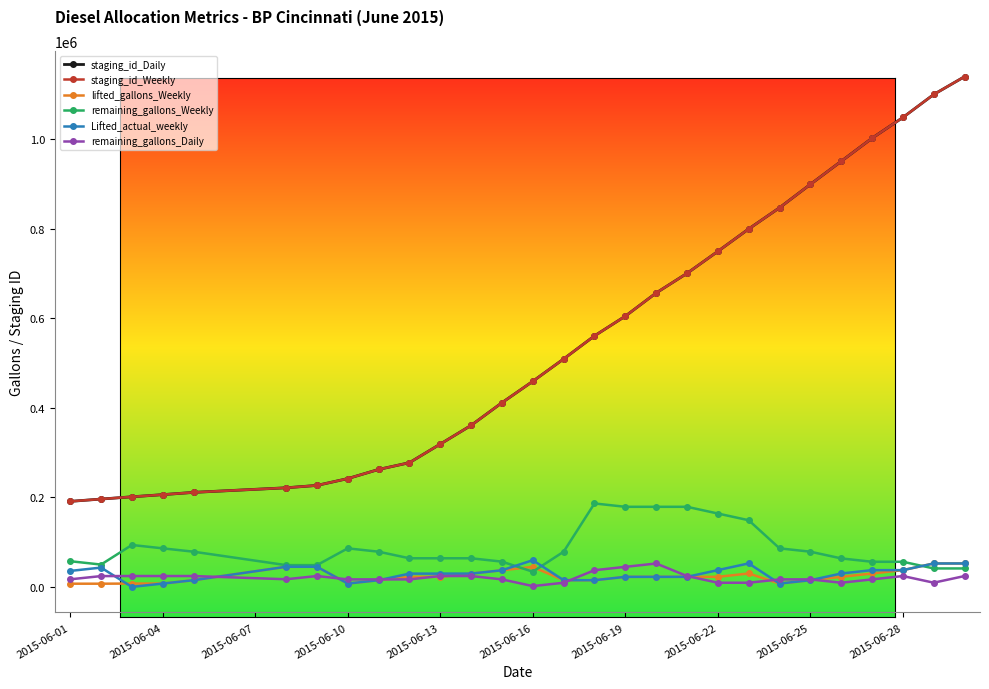

What is the maximum value shown in the chart?

1139940